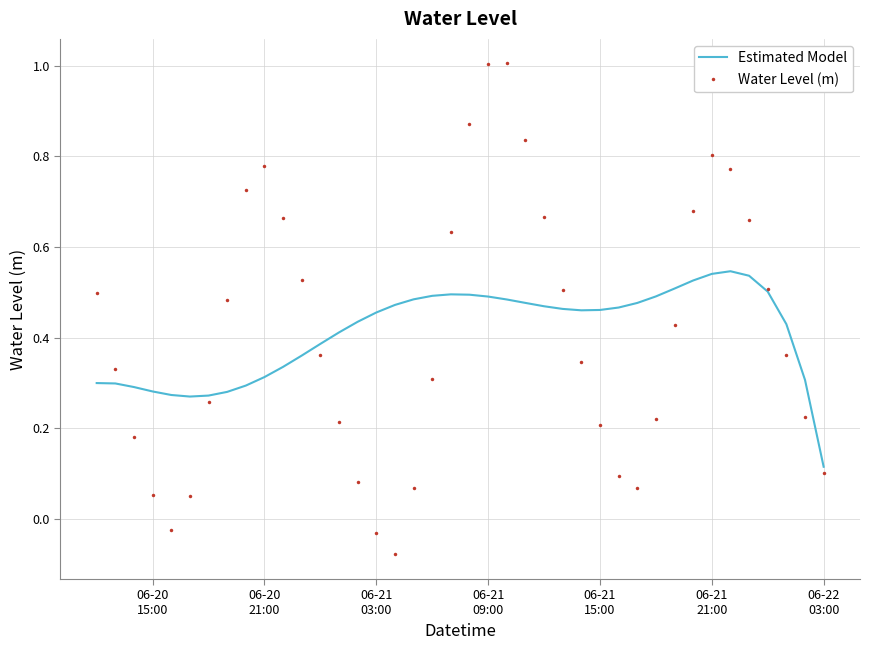

Rank the series by their maximum value, from lowest to highest.

Estimated Model, Water Level (m)